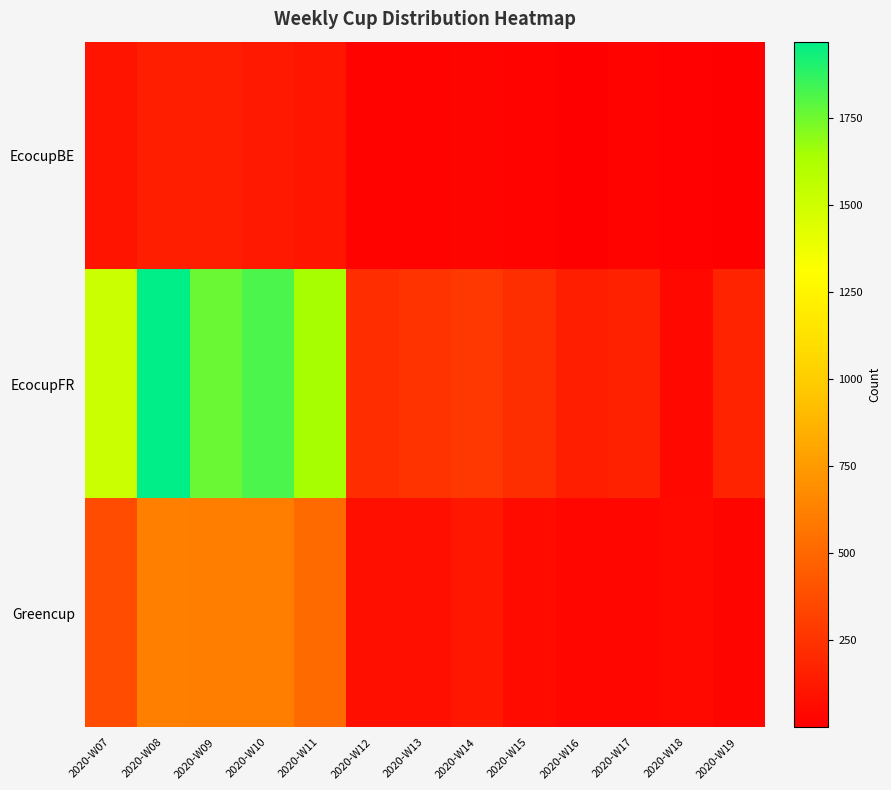

At which category is the sum across all series the highest?

2020-W08